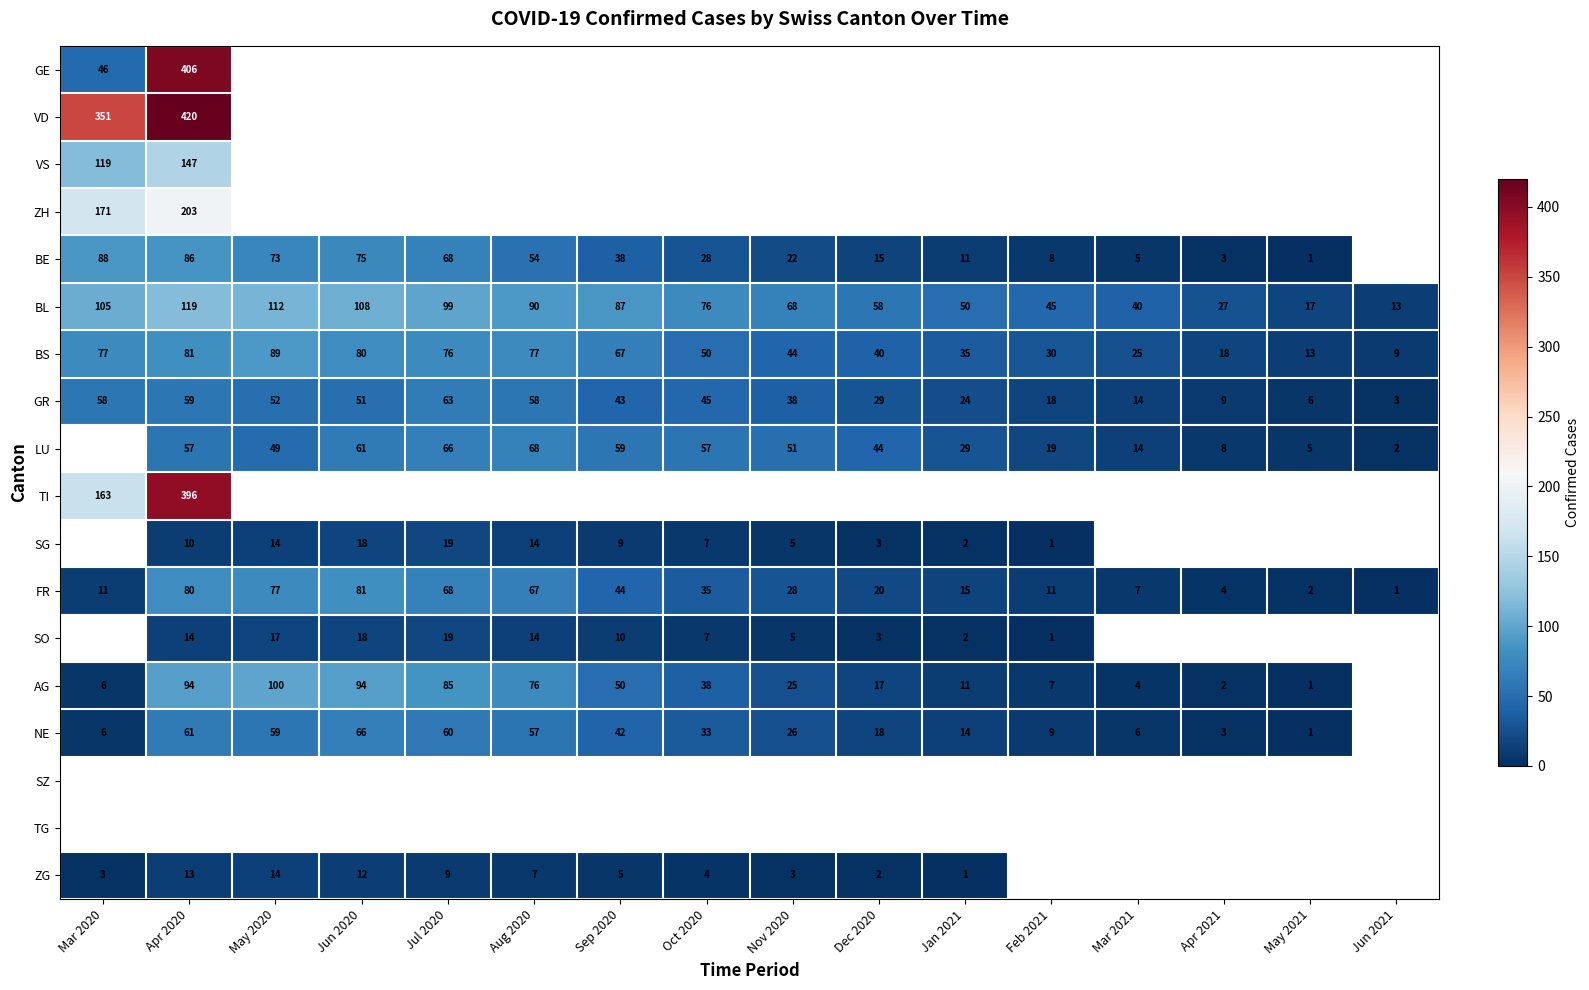

Is it true that NE equals 9 at Jan 2021?

False